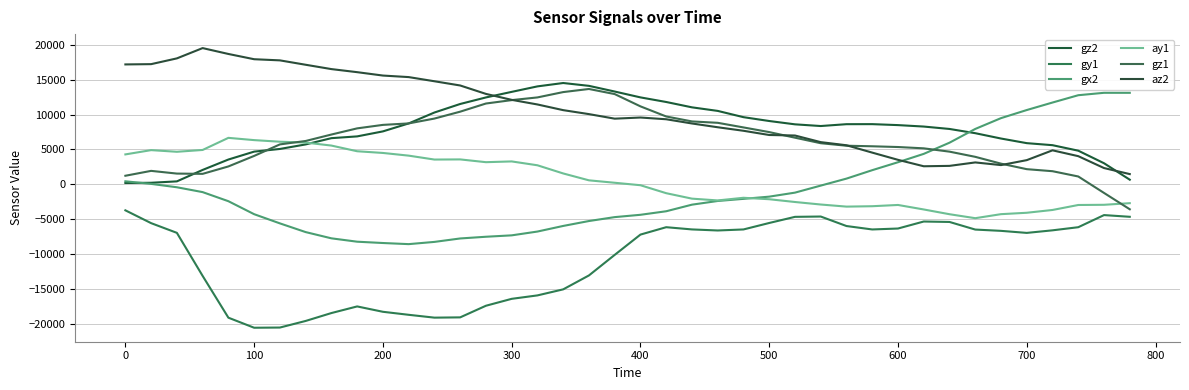

Which series has the largest total across all categories?

az2